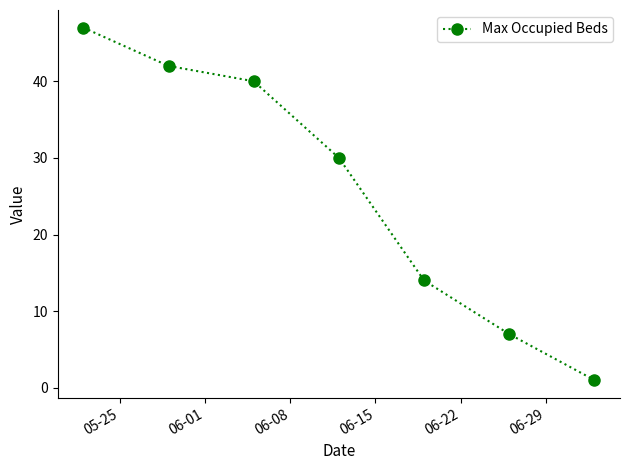

What is the maximum value shown in the chart?

47